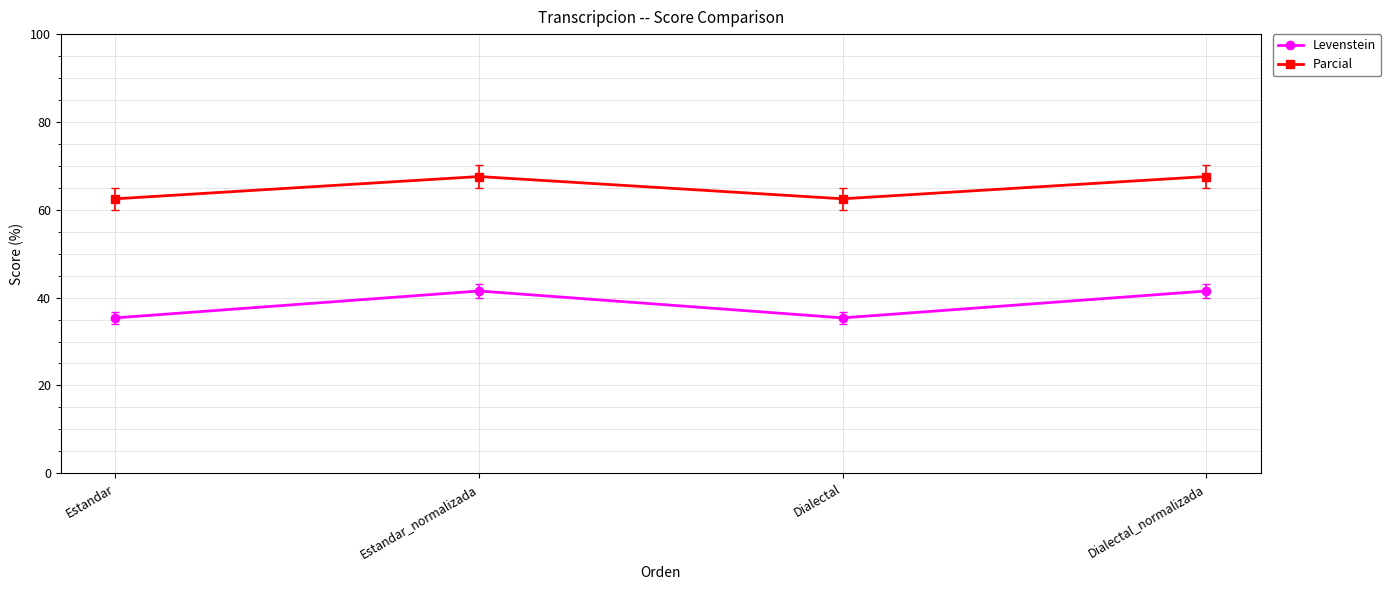

How many values in the Parcial series exceed 67?

2